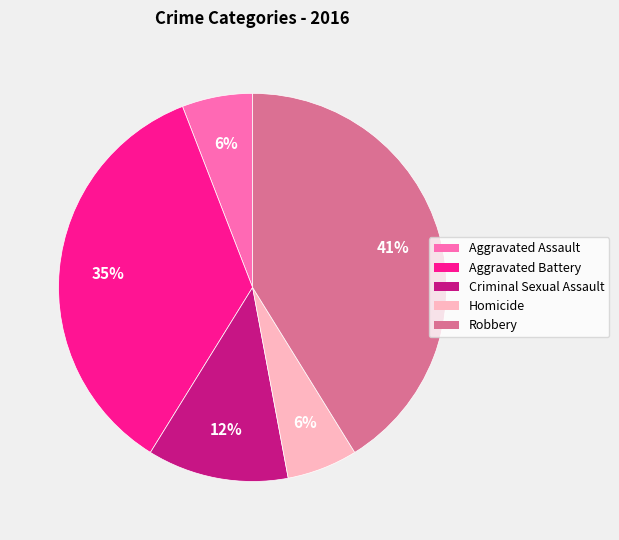

Between Robbery and Aggravated Battery, which is larger?

Robbery